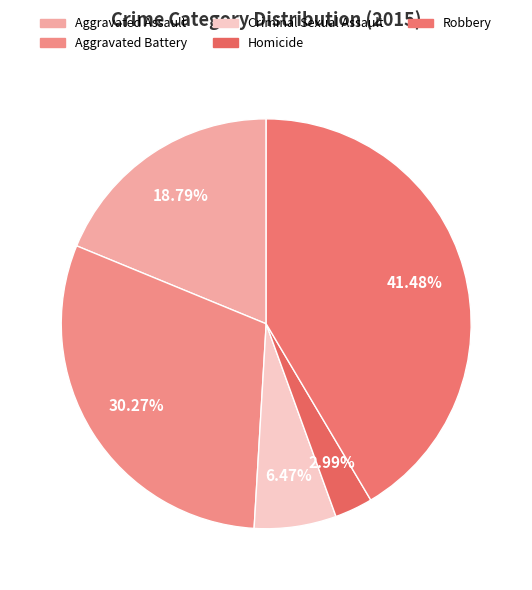

To the nearest percent, what percentage of the pie is Robbery?

41%